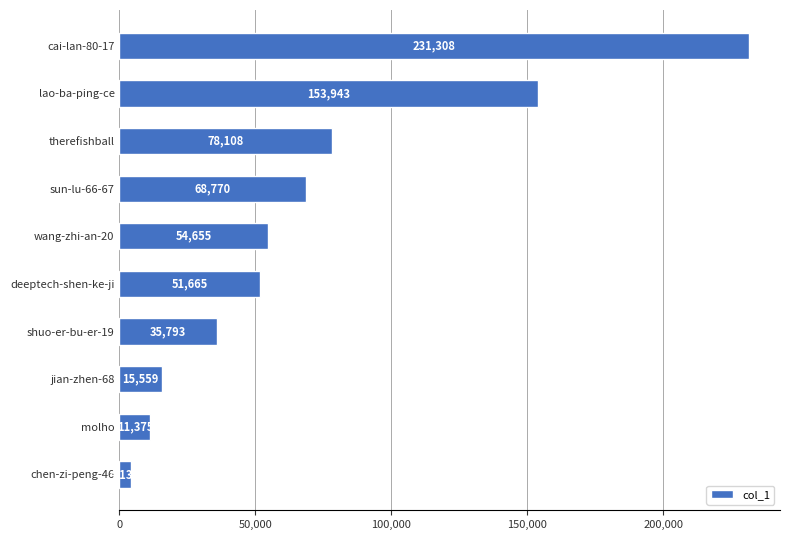

Rank the categories by value from highest to lowest.

cai-lan-80-17, lao-ba-ping-ce, therefishball, sun-lu-66-67, wang-zhi-an-20, deeptech-shen-ke-ji, shuo-er-bu-er-19, jian-zhen-68, molho, chen-zi-peng-46